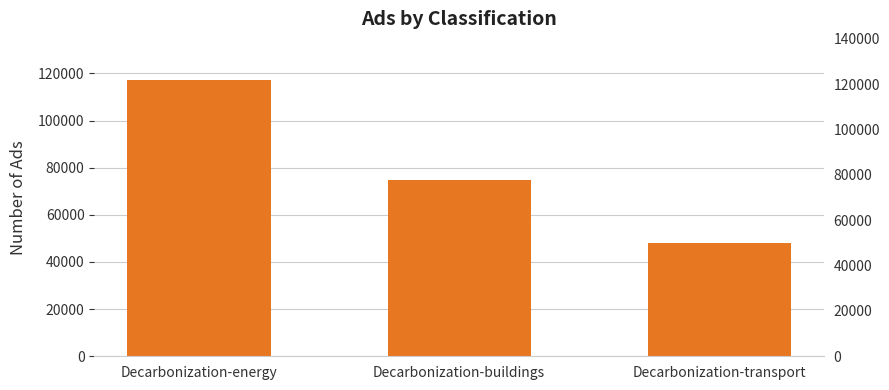

What is the label of the 2nd bar from the right?

Decarbonization-buildings